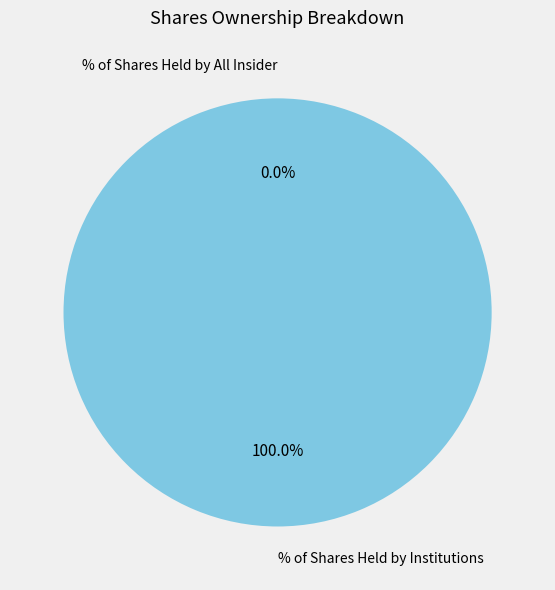

How much of the chart is everything except % of Shares Held by All Insider?

100.0%